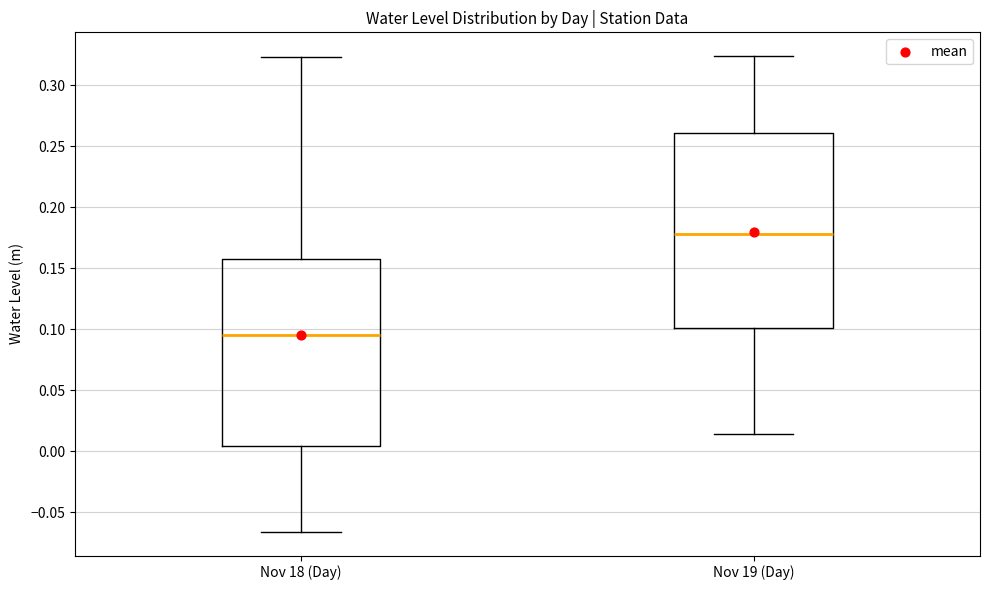

Reading left to right, read every box against the y-axis: the position of its median line, the range the box covers, and the ends of its whiskers. The values are not printed on the chart, so give them approximately, as read against the axis.

Nov 18 (Day): median 0.095, box 0.005 to 0.160, whiskers -0.065 to 0.325
Nov 19 (Day): median 0.180, box 0.100 to 0.260, whiskers 0.015 to 0.325